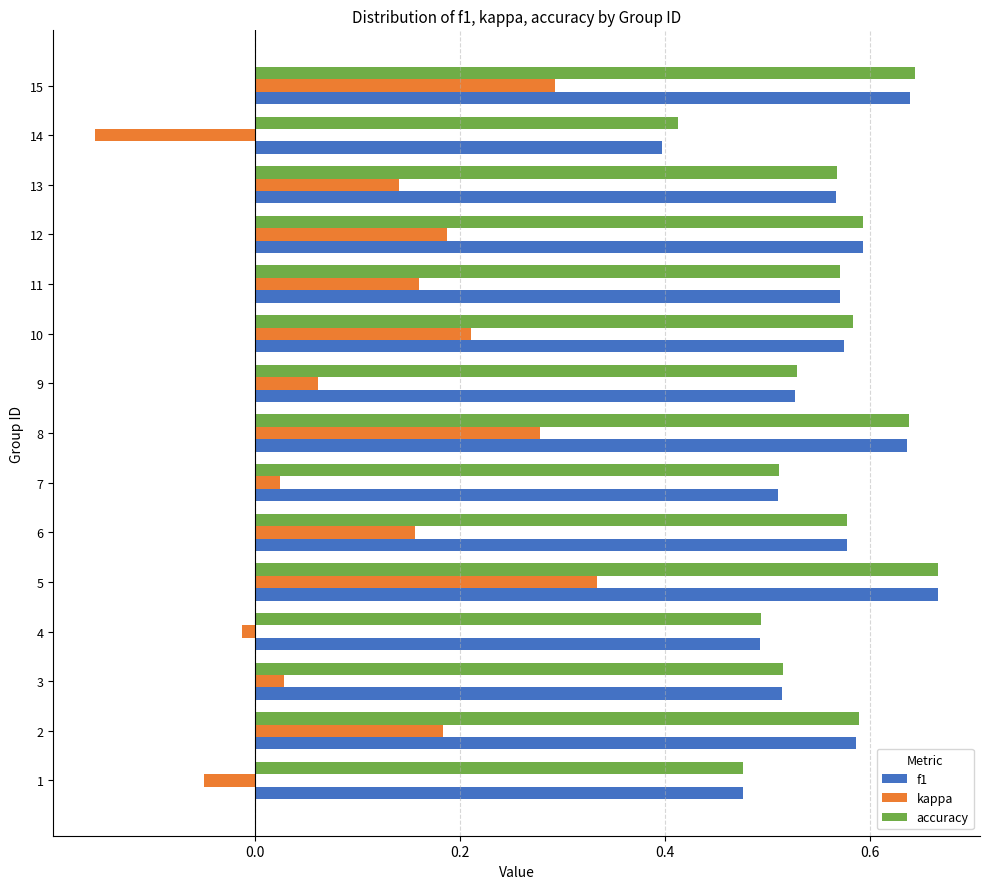

How many values in the kappa series are below 0?

3